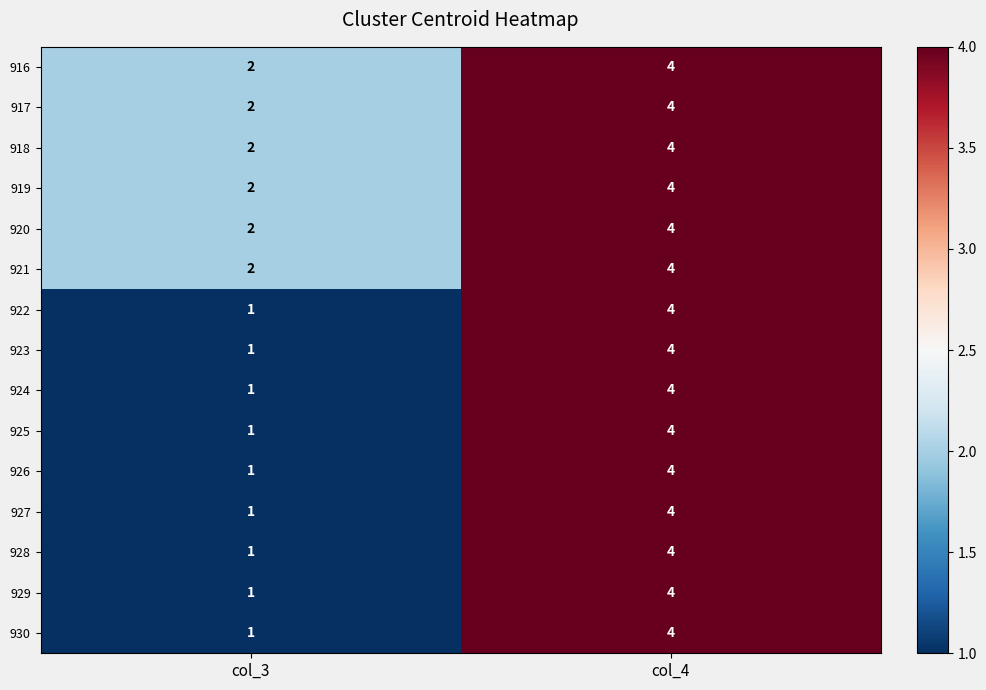

The 922 series shows 4 at col_4. True or false?

True